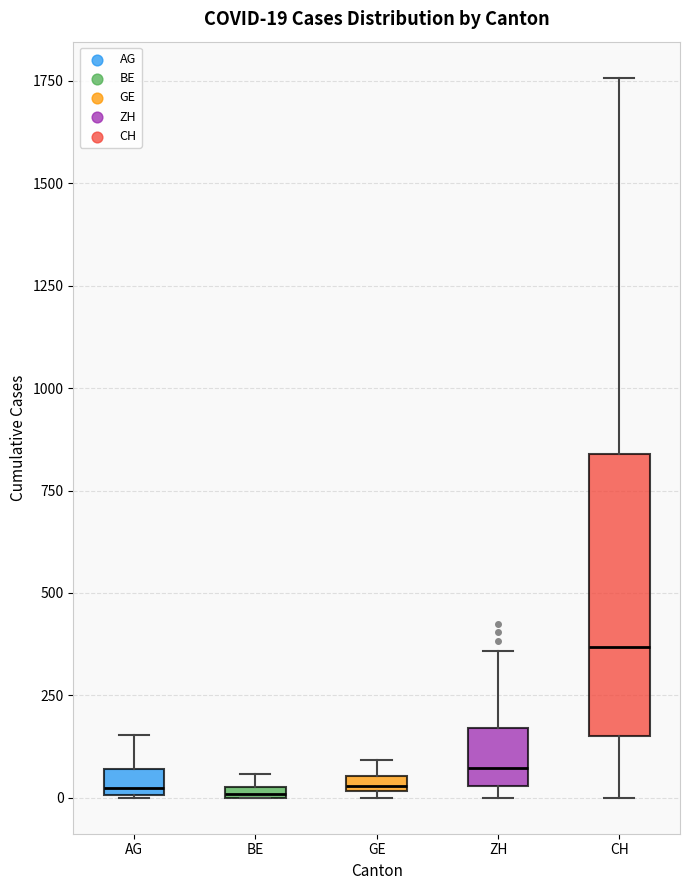

Which box is the tallest, from its lower edge to its upper edge?

CH